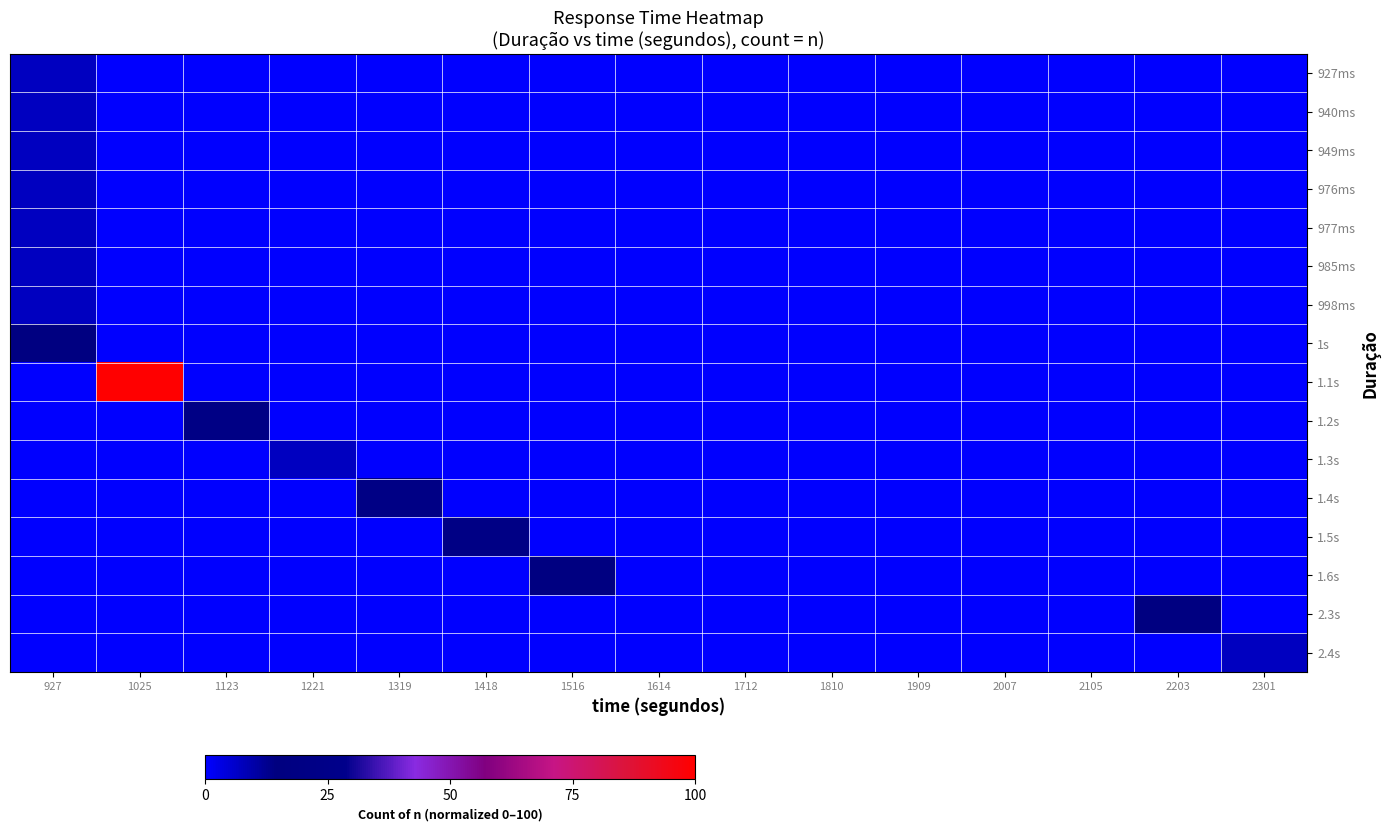

Reading left to right, list all the values displayed in this chart.

927ms: 927=7.1	1025=0.0	1123=0.0	1221=0.0	1319=0.0	1418=0.0	1516=0.0	1614=0.0	1712=0.0	1810=0.0	1909=0.0	2007=0.0	2105=0.0	2203=0.0	2301=0.0
940ms: 927=7.1	1025=0.0	1123=0.0	1221=0.0	1319=0.0	1418=0.0	1516=0.0	1614=0.0	1712=0.0	1810=0.0	1909=0.0	2007=0.0	2105=0.0	2203=0.0	2301=0.0
949ms: 927=7.1	1025=0.0	1123=0.0	1221=0.0	1319=0.0	1418=0.0	1516=0.0	1614=0.0	1712=0.0	1810=0.0	1909=0.0	2007=0.0	2105=0.0	2203=0.0	2301=0.0
976ms: 927=7.1	1025=0.0	1123=0.0	1221=0.0	1319=0.0	1418=0.0	1516=0.0	1614=0.0	1712=0.0	1810=0.0	1909=0.0	2007=0.0	2105=0.0	2203=0.0	2301=0.0
977ms: 927=7.1	1025=0.0	1123=0.0	1221=0.0	1319=0.0	1418=0.0	1516=0.0	1614=0.0	1712=0.0	1810=0.0	1909=0.0	2007=0.0	2105=0.0	2203=0.0	2301=0.0
985ms: 927=7.1	1025=0.0	1123=0.0	1221=0.0	1319=0.0	1418=0.0	1516=0.0	1614=0.0	1712=0.0	1810=0.0	1909=0.0	2007=0.0	2105=0.0	2203=0.0	2301=0.0
998ms: 927=7.1	1025=0.0	1123=0.0	1221=0.0	1319=0.0	1418=0.0	1516=0.0	1614=0.0	1712=0.0	1810=0.0	1909=0.0	2007=0.0	2105=0.0	2203=0.0	2301=0.0
1s: 927=14.3	1025=0.0	1123=0.0	1221=0.0	1319=0.0	1418=0.0	1516=0.0	1614=0.0	1712=0.0	1810=0.0	1909=0.0	2007=0.0	2105=0.0	2203=0.0	2301=0.0
1.1s: 927=0.0	1025=100.0	1123=0.0	1221=0.0	1319=0.0	1418=0.0	1516=0.0	1614=0.0	1712=0.0	1810=0.0	1909=0.0	2007=0.0	2105=0.0	2203=0.0	2301=0.0
1.2s: 927=0.0	1025=0.0	1123=21.4	1221=0.0	1319=0.0	1418=0.0	1516=0.0	1614=0.0	1712=0.0	1810=0.0	1909=0.0	2007=0.0	2105=0.0	2203=0.0	2301=0.0
1.3s: 927=0.0	1025=0.0	1123=0.0	1221=7.1	1319=0.0	1418=0.0	1516=0.0	1614=0.0	1712=0.0	1810=0.0	1909=0.0	2007=0.0	2105=0.0	2203=0.0	2301=0.0
1.4s: 927=0.0	1025=0.0	1123=0.0	1221=0.0	1319=21.4	1418=0.0	1516=0.0	1614=0.0	1712=0.0	1810=0.0	1909=0.0	2007=0.0	2105=0.0	2203=0.0	2301=0.0
1.5s: 927=0.0	1025=0.0	1123=0.0	1221=0.0	1319=0.0	1418=21.4	1516=0.0	1614=0.0	1712=0.0	1810=0.0	1909=0.0	2007=0.0	2105=0.0	2203=0.0	2301=0.0
1.6s: 927=0.0	1025=0.0	1123=0.0	1221=0.0	1319=0.0	1418=0.0	1516=14.3	1614=0.0	1712=0.0	1810=0.0	1909=0.0	2007=0.0	2105=0.0	2203=0.0	2301=0.0
2.3s: 927=0.0	1025=0.0	1123=0.0	1221=0.0	1319=0.0	1418=0.0	1516=0.0	1614=0.0	1712=0.0	1810=0.0	1909=0.0	2007=0.0	2105=0.0	2203=14.3	2301=0.0
2.4s: 927=0.0	1025=0.0	1123=0.0	1221=0.0	1319=0.0	1418=0.0	1516=0.0	1614=0.0	1712=0.0	1810=0.0	1909=0.0	2007=0.0	2105=0.0	2203=0.0	2301=7.1